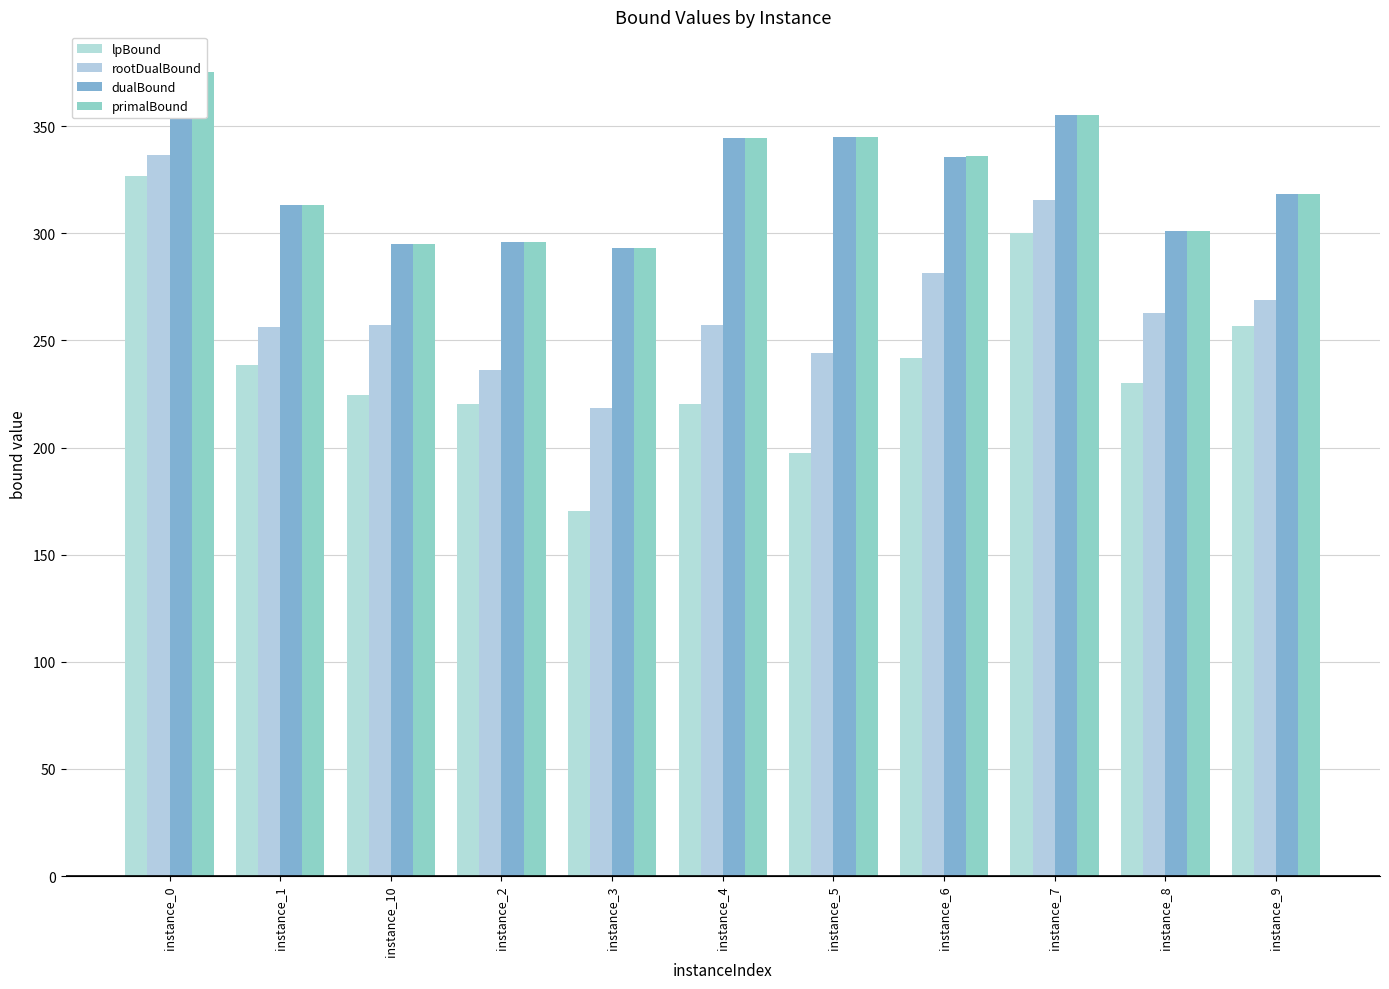

At instance_6, list the series in order from largest to smallest.

primalBound, dualBound, rootDualBound, lpBound